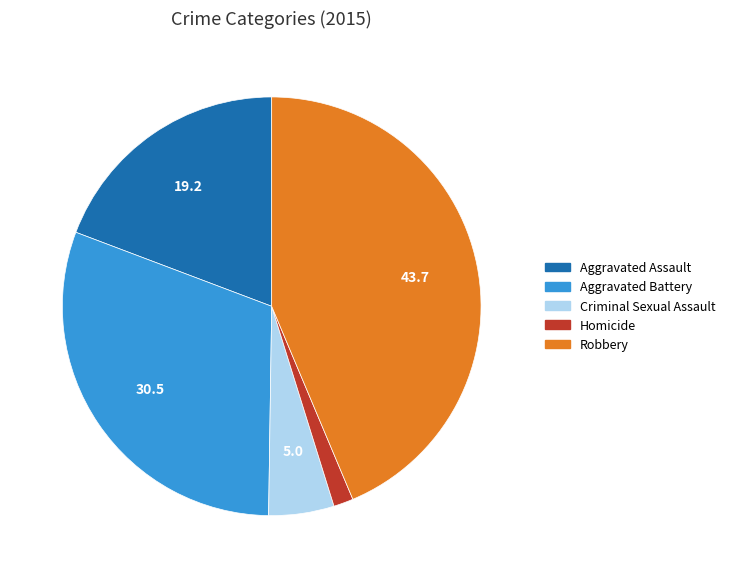

Which category has the biggest portion of the pie?

Robbery